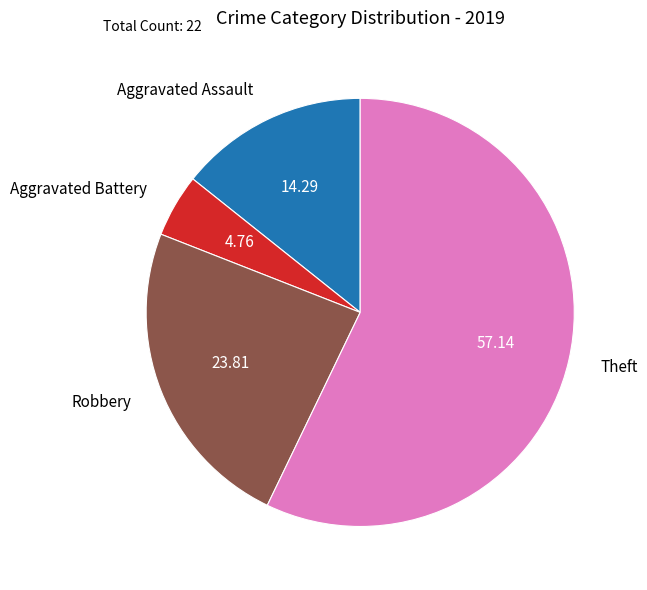

Which category has the smallest portion of the pie?

Aggravated Battery